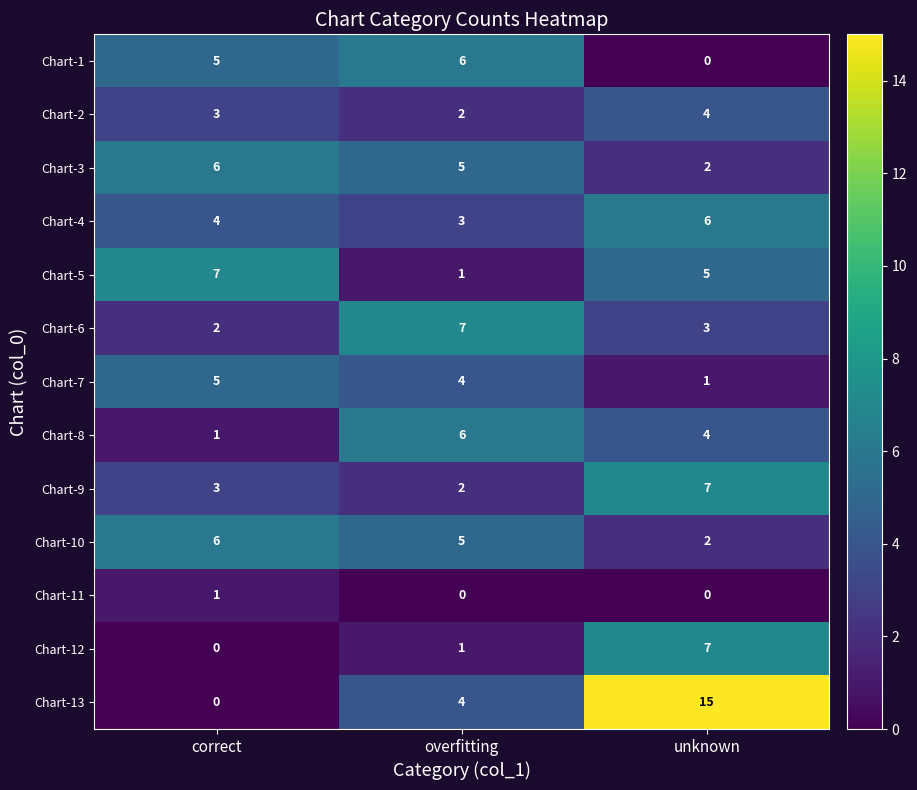

The value of Chart-8 at correct is 2. True or false?

False